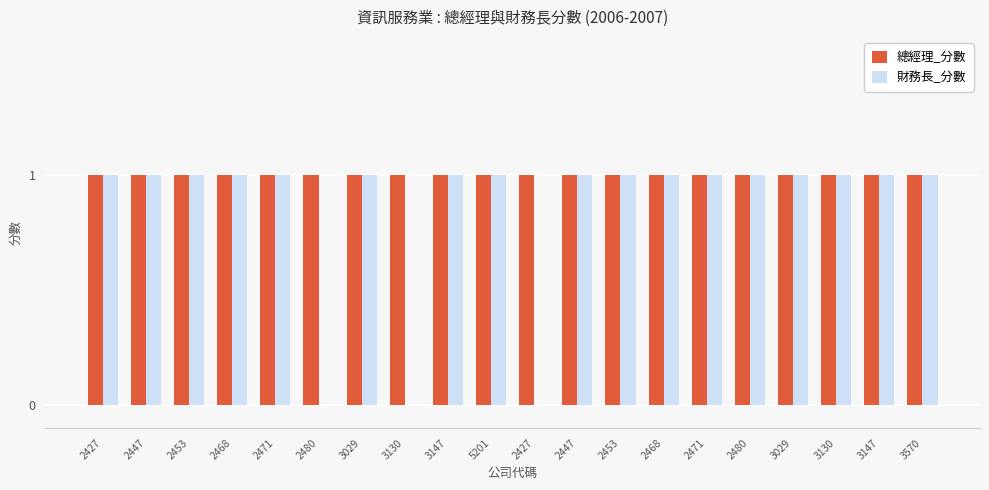

Count the number of categories in the chart.

20